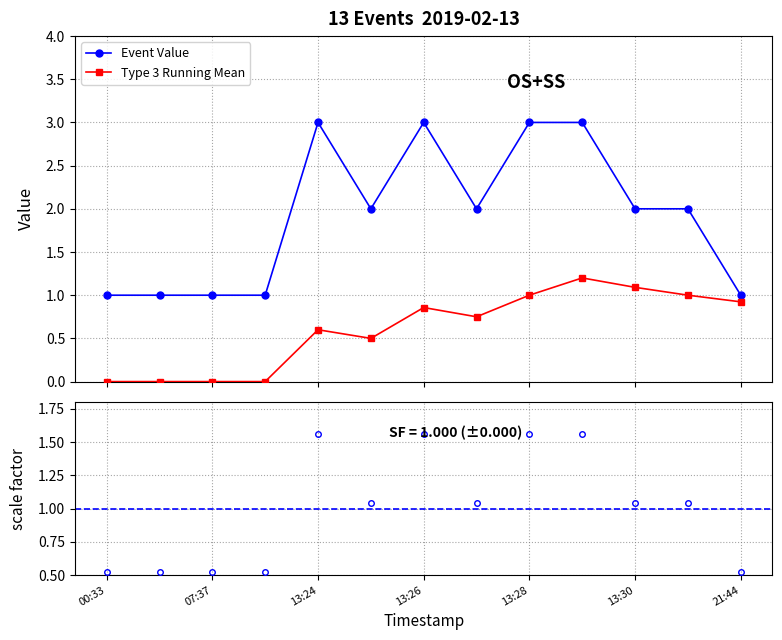

What is the value of the Event Value point at the 4th from the left?

1.0